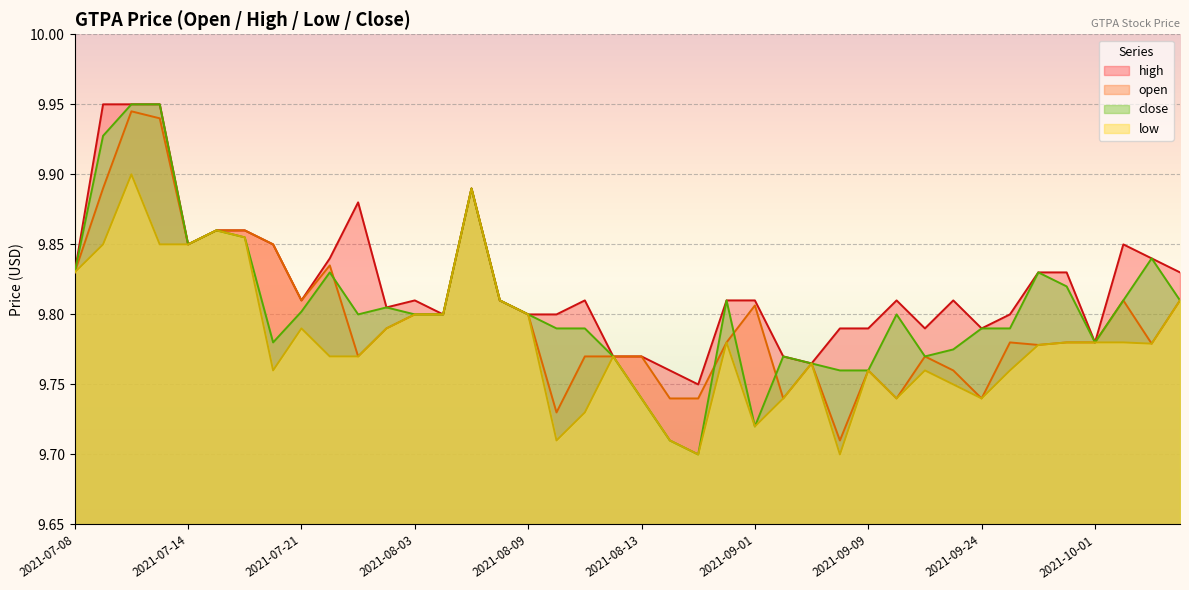

True or false: open and high intersect in this chart.

False